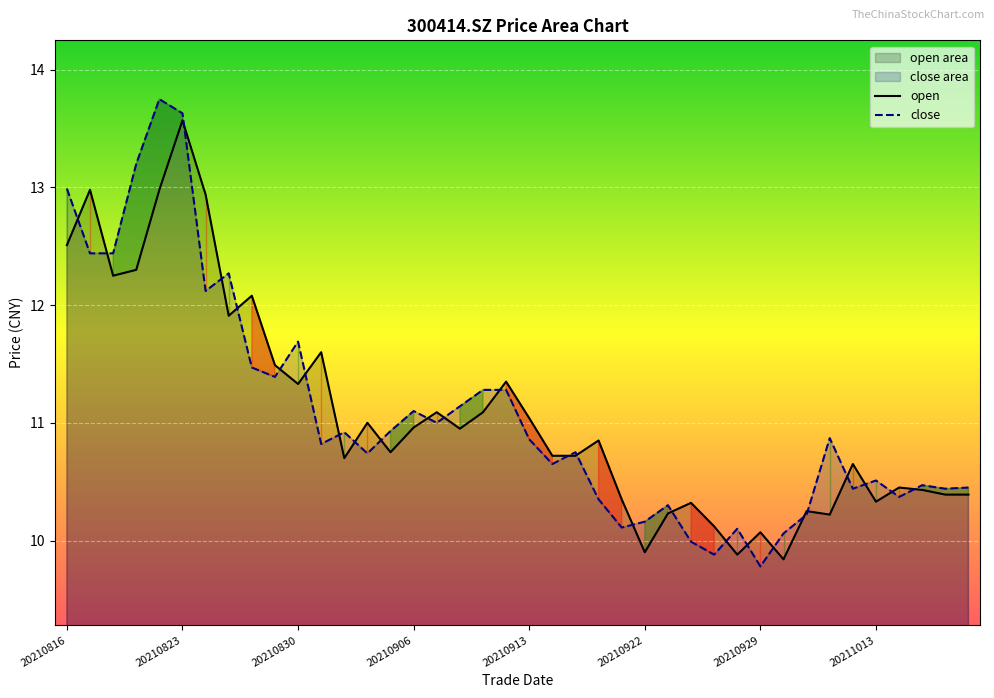

True or false: close has more than 1 interior local peaks.

True